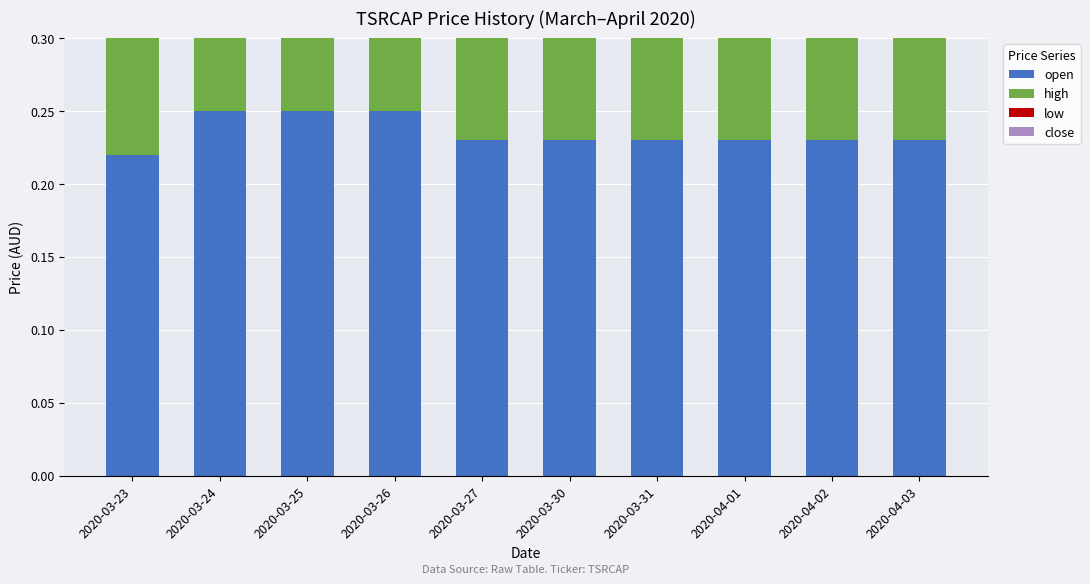

Between 2020-04-03 and 2020-03-24, which is larger?

2020-03-24